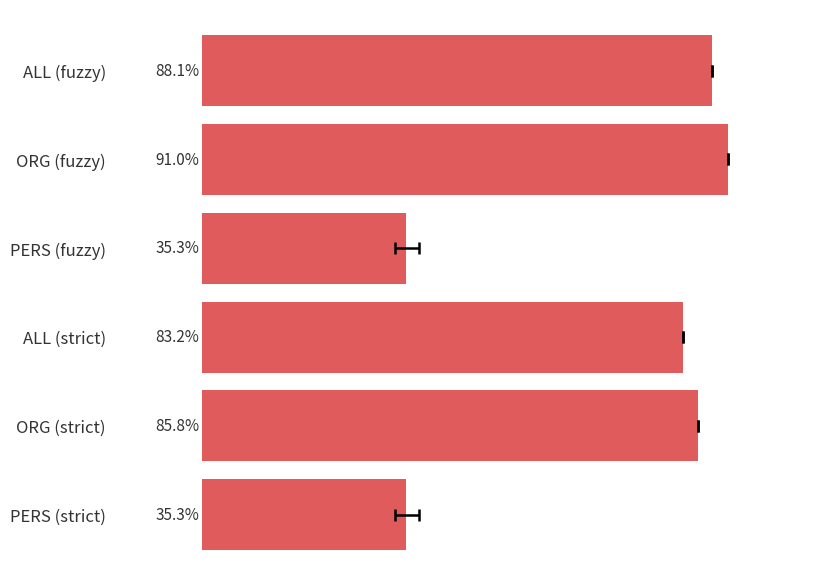

True or false: the data shows 0.4 at PERS (fuzzy).

True